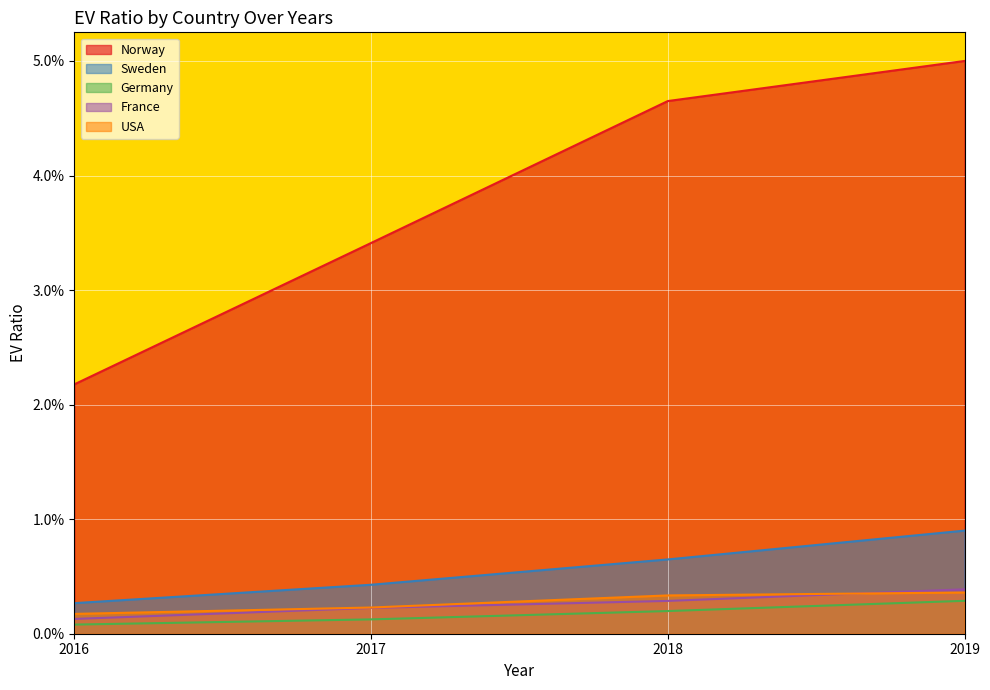

How many lines are shown in the chart?

5